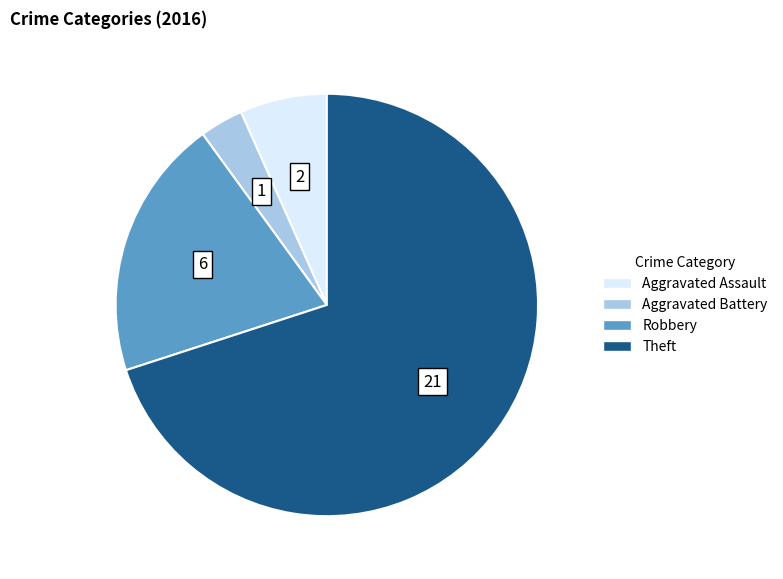

True or false: Robbery accounts for 27% of the total.

False